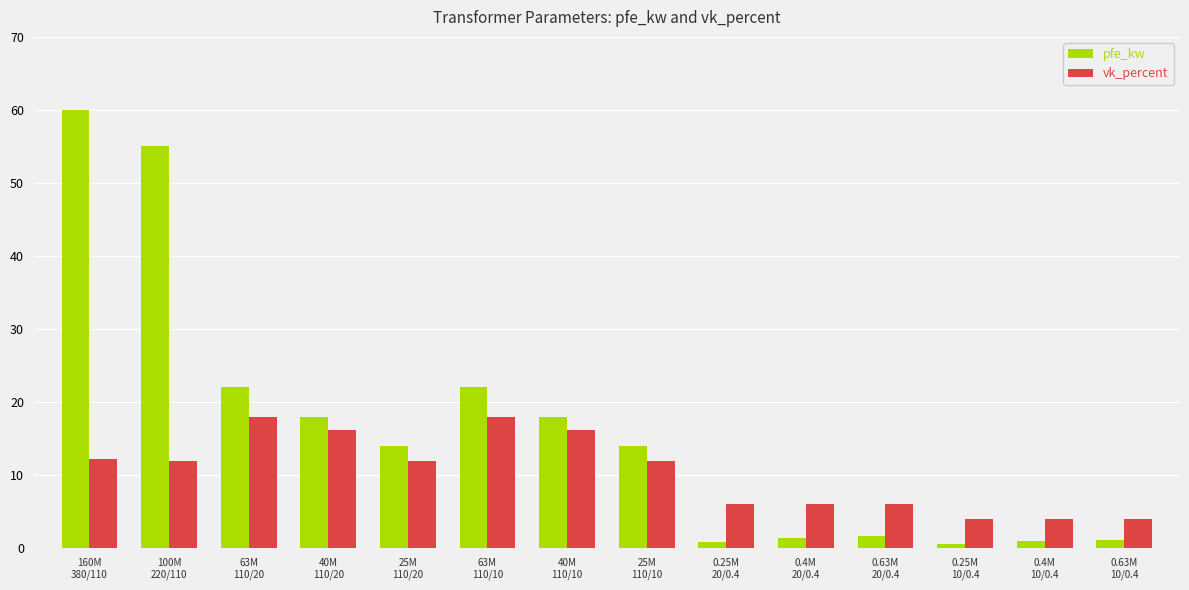

At 0.4M
20/0.4, list the series in order from largest to smallest.

vk_percent, pfe_kw